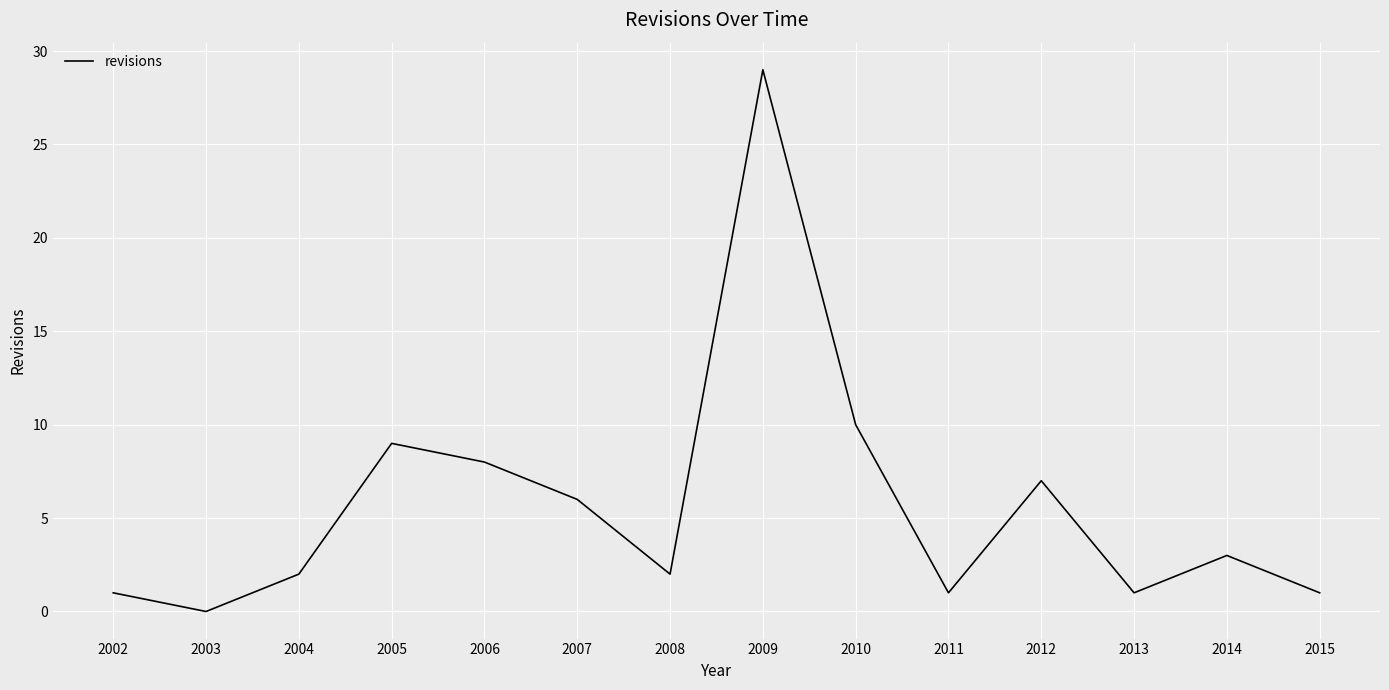

What is the difference between the values at 2003 and 2008?

2